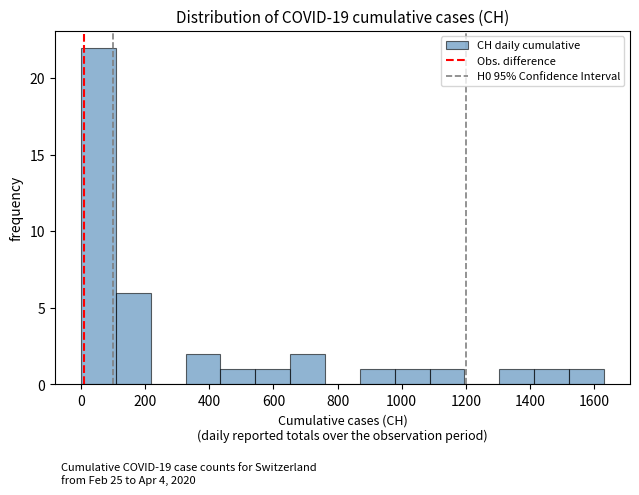

Which range on the x-axis has the tallest bar?

0 to 100